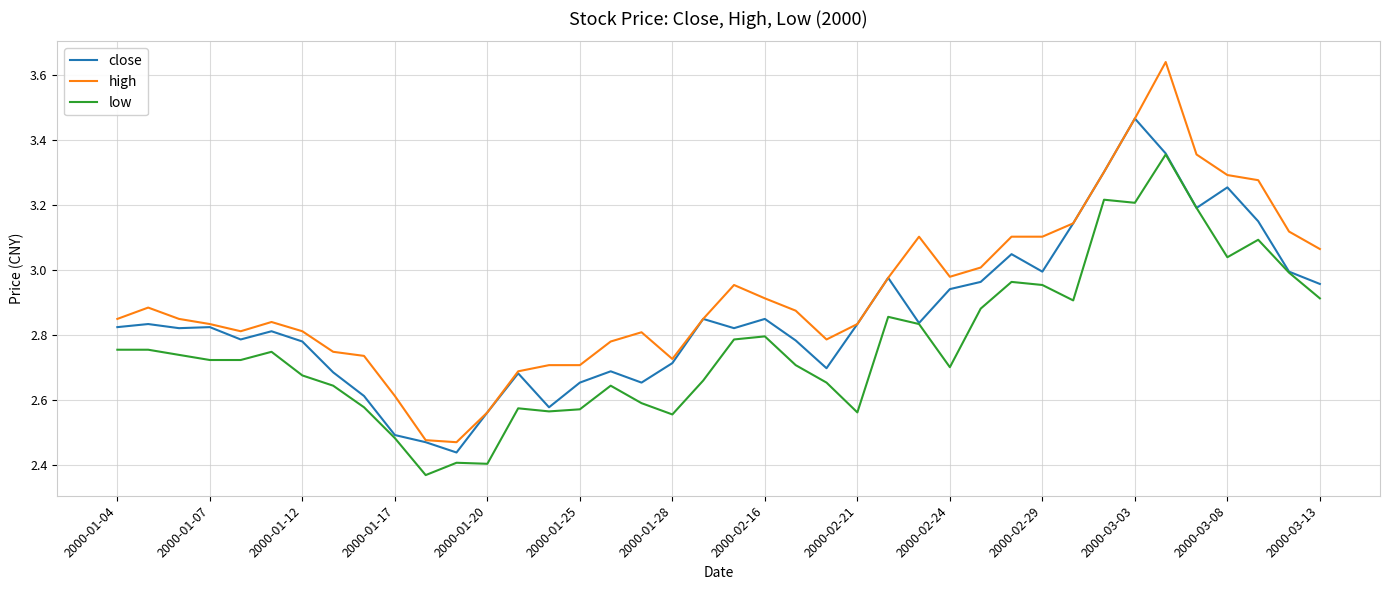

True or false: low and high cross at least once.

False